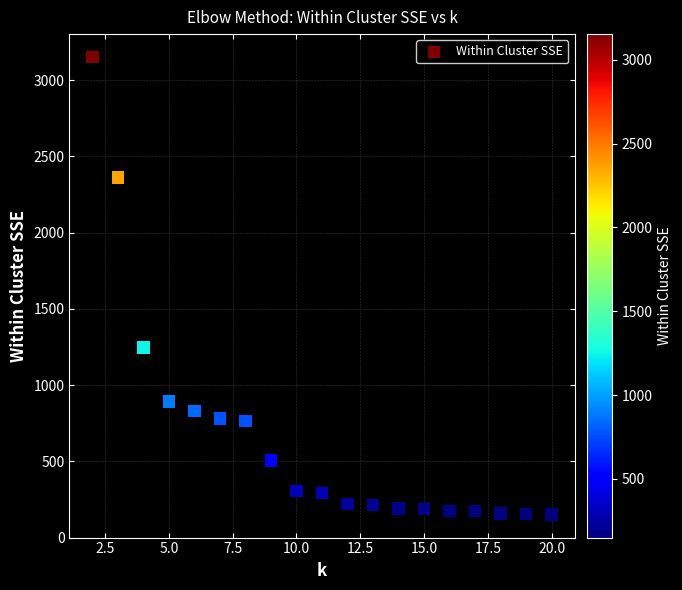

What Y value in the scatter plot is closest to 1651?

1247.3